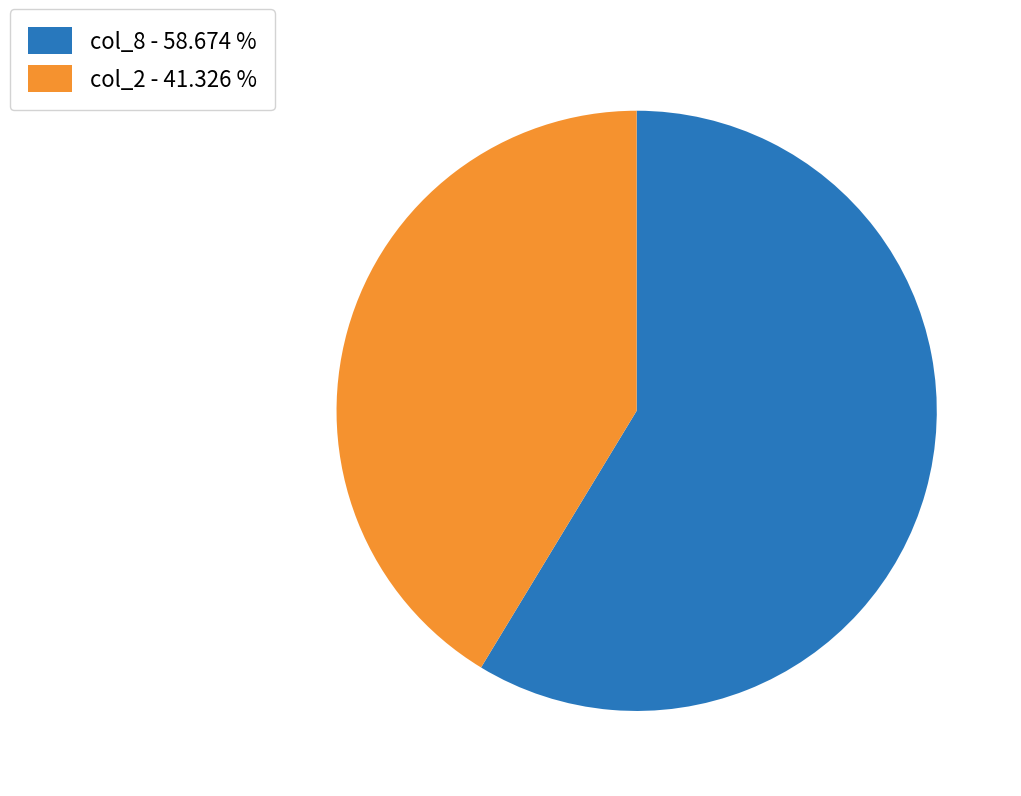

Which slice represents more than half of the pie?

col_8 - 58.674 %